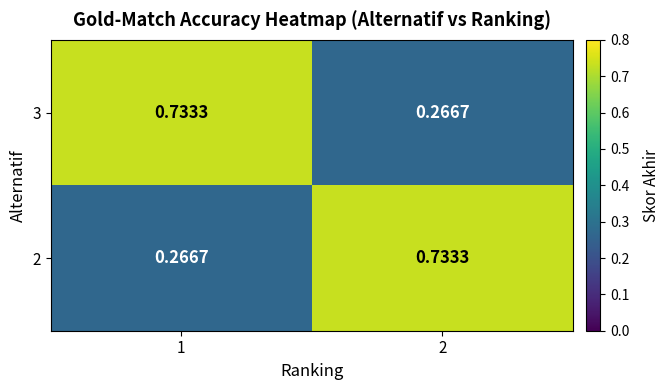

Is the value of 2 at 1 greater than the value of 3 at 1?

No